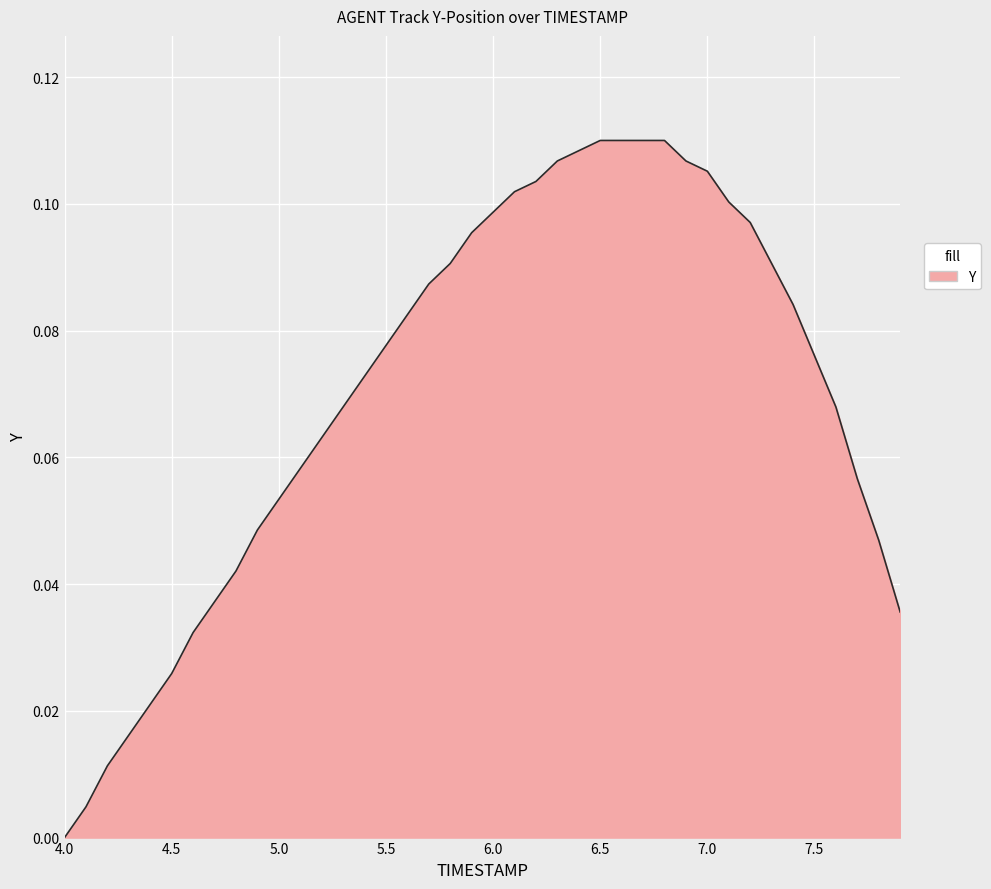

Which category has the lowest value across all series?

4.0